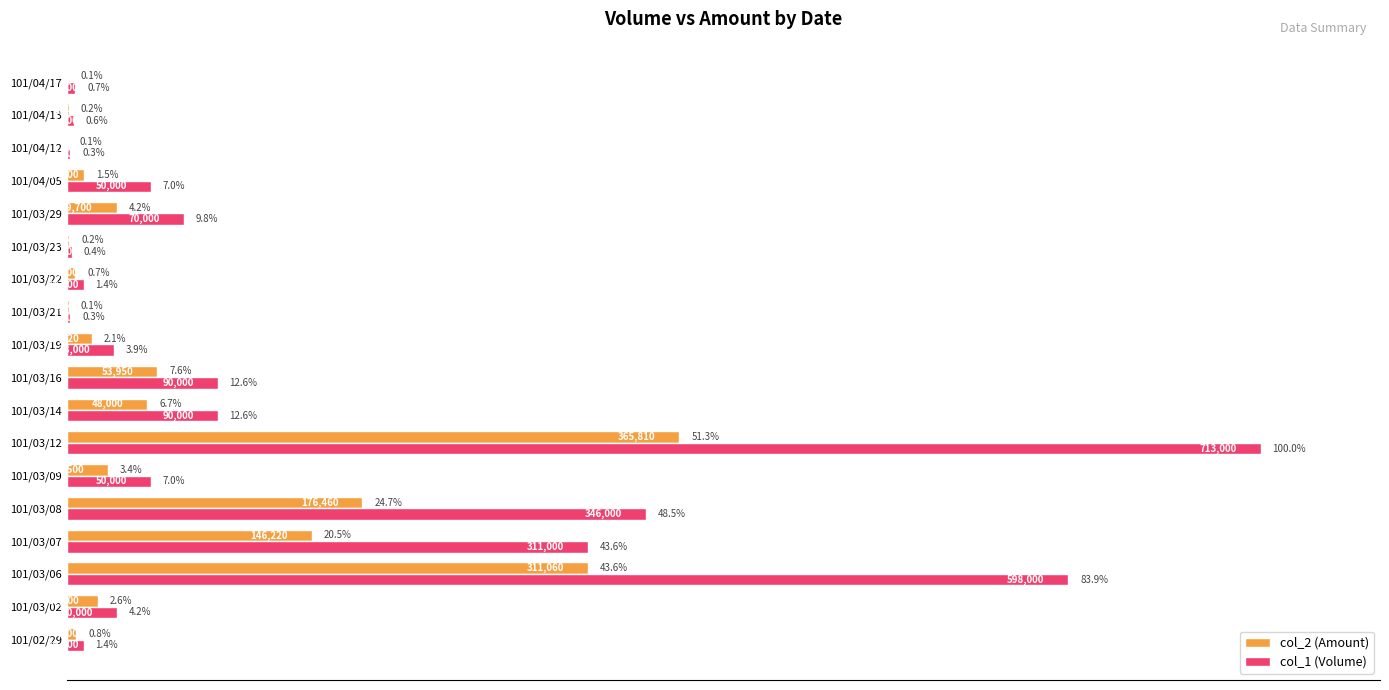

Which series has the largest total across all categories?

col_1 (Volume)